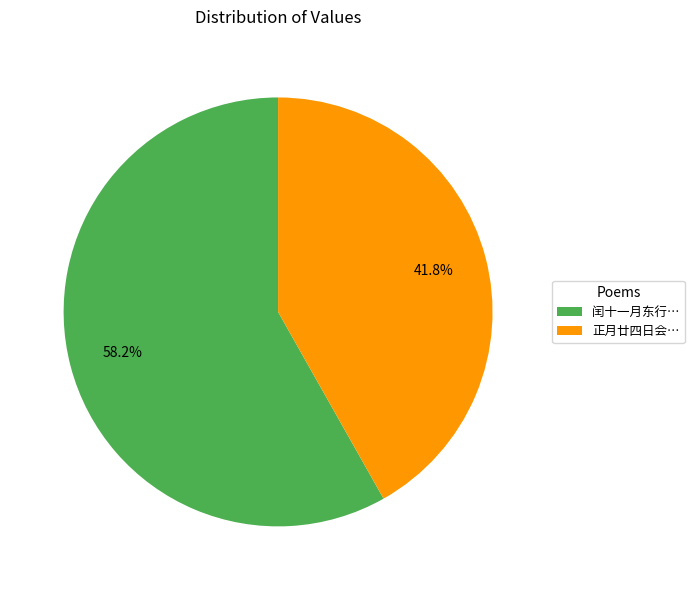

Which category has the smallest portion of the pie?

正月廿四日会…